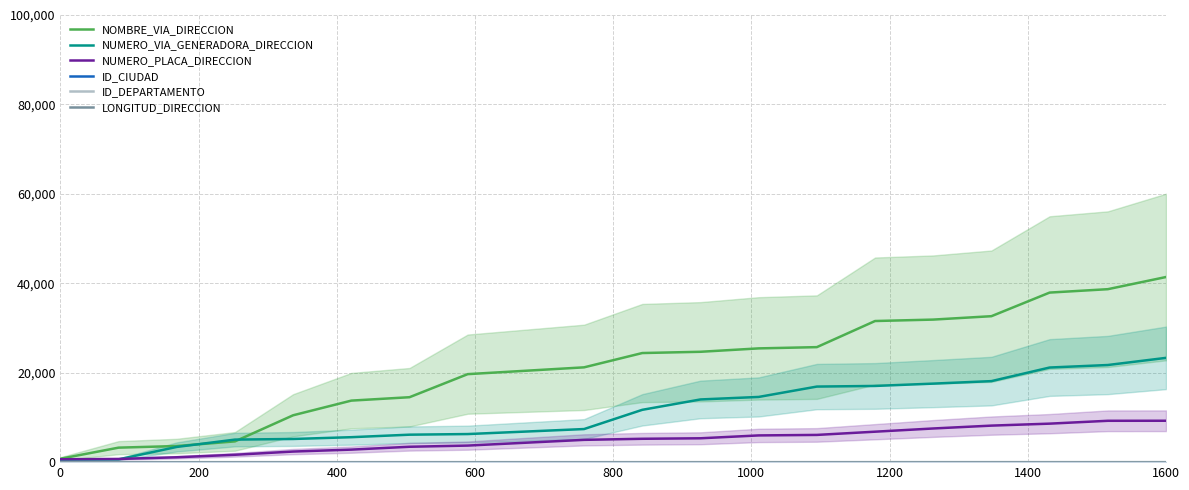

Rank the series by their maximum value, from lowest to highest.

ID_CIUDAD, LONGITUD_DIRECCION, ID_DEPARTAMENTO, NUMERO_PLACA_DIRECCION, NUMERO_VIA_GENERADORA_DIRECCION, NOMBRE_VIA_DIRECCION